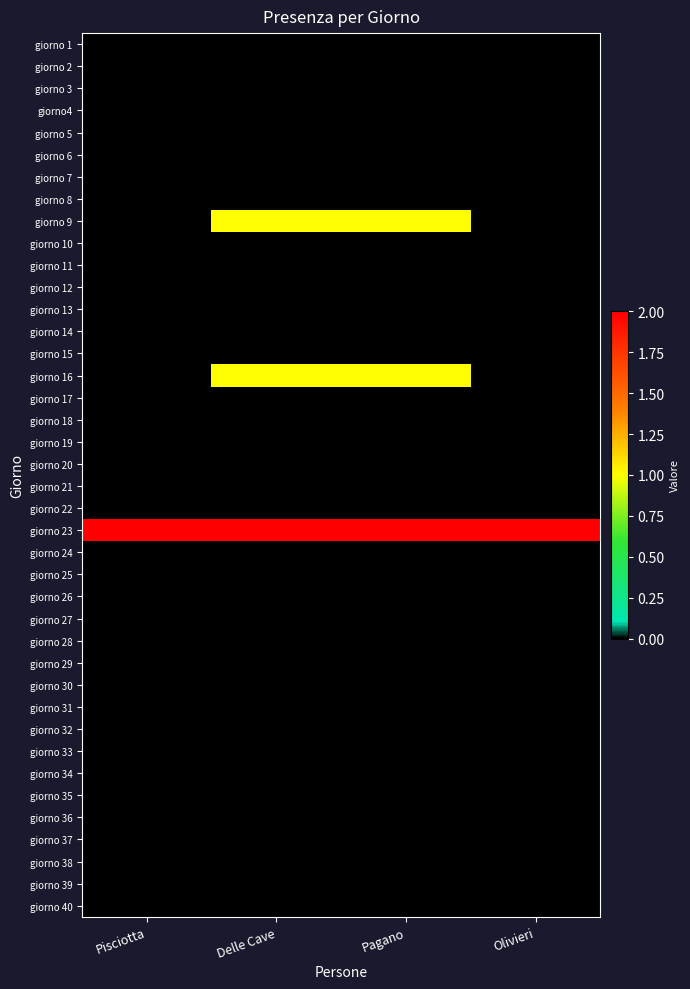

How many series are shown in this chart?

40